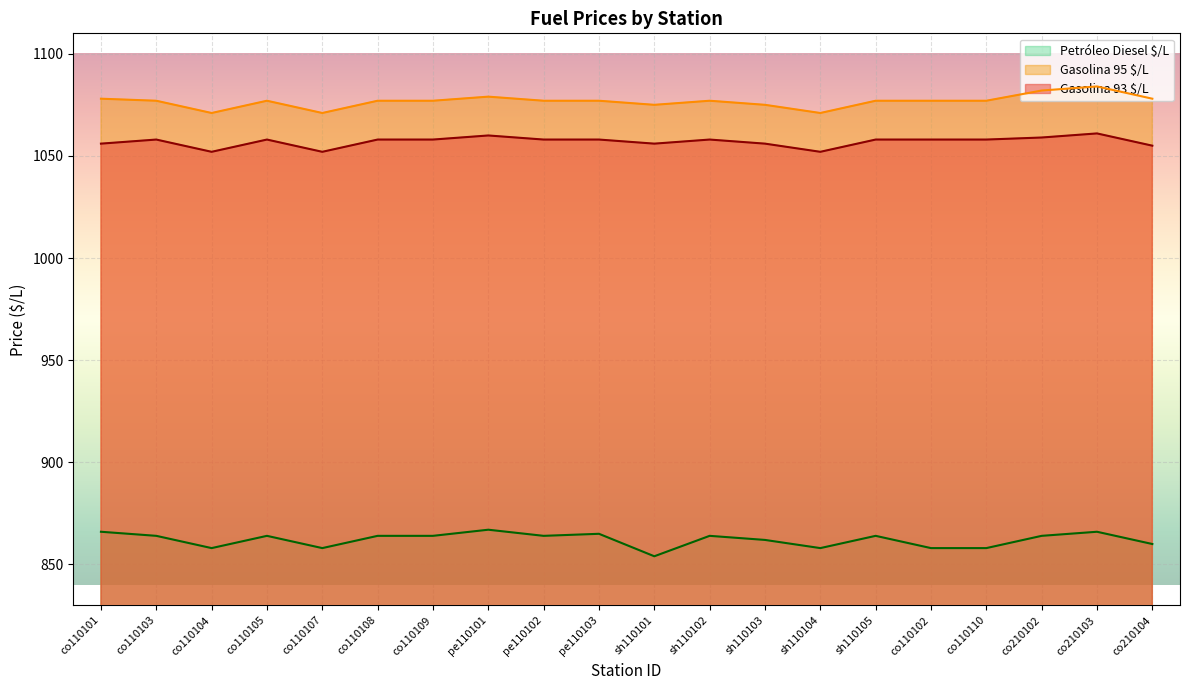

At which category is the sum across all series the highest?

co210103